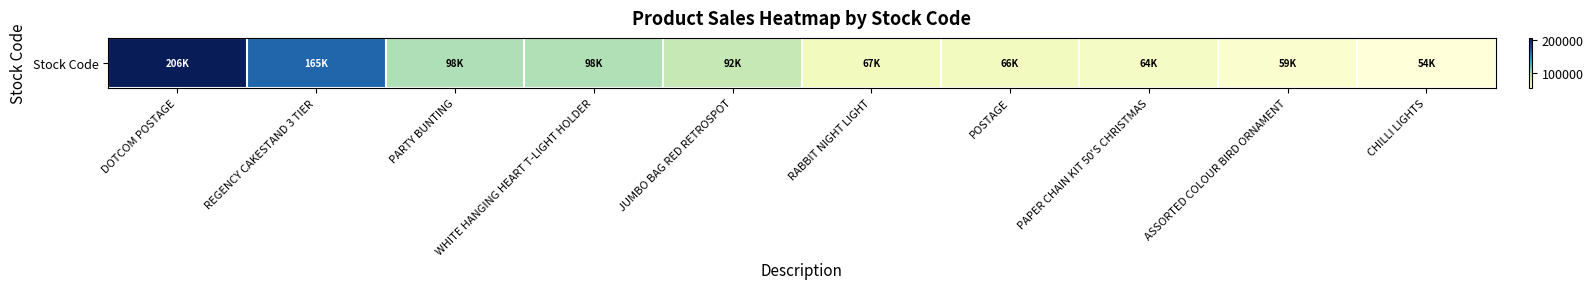

Which has a higher value, WHITE HANGING HEART T-LIGHT HOLDER or RABBIT NIGHT LIGHT?

WHITE HANGING HEART T-LIGHT HOLDER